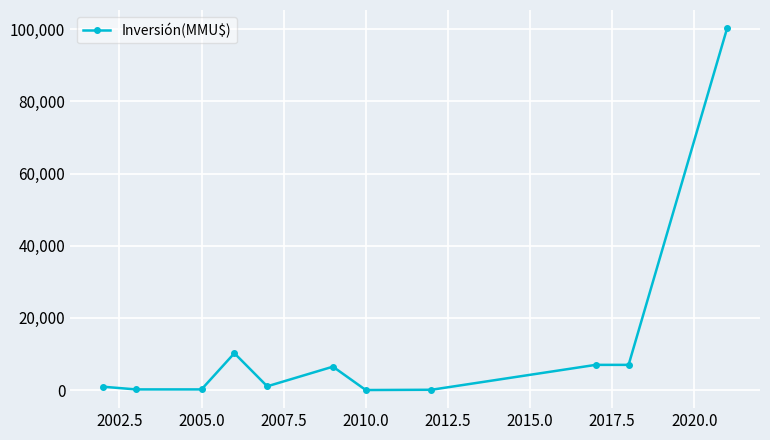

Does the chart have visible grid lines?

Yes